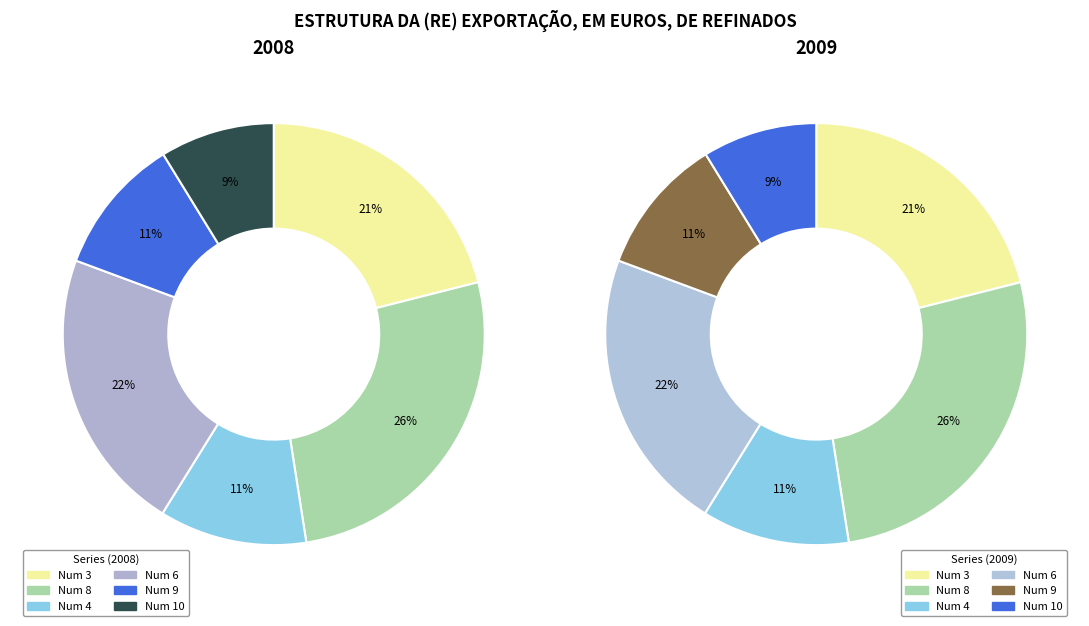

Which category has the smallest portion of the pie?

10